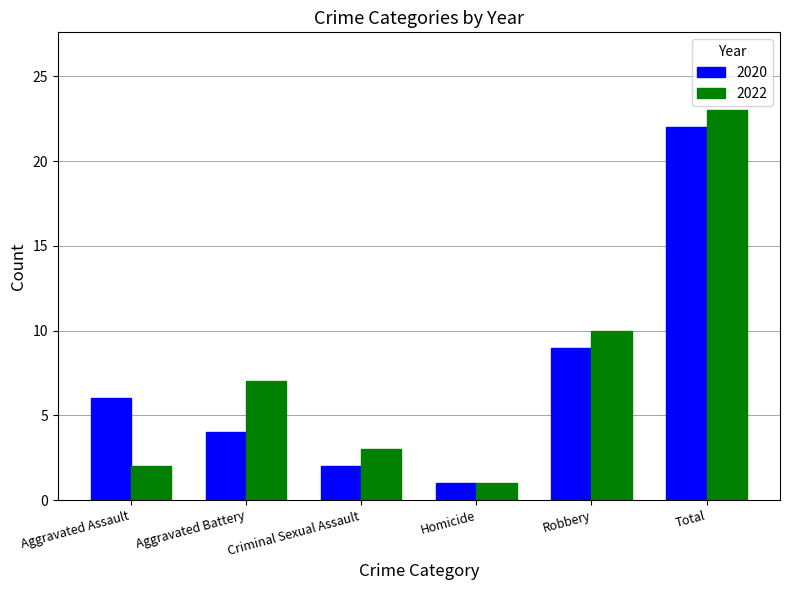

Reading left to right, list all the values displayed in this chart.

2020: Aggravated Assault=6	Aggravated Battery=4	Criminal Sexual Assault=2	Homicide=1	Robbery=9	Total=22
2022: Aggravated Assault=2	Aggravated Battery=7	Criminal Sexual Assault=3	Homicide=1	Robbery=10	Total=23